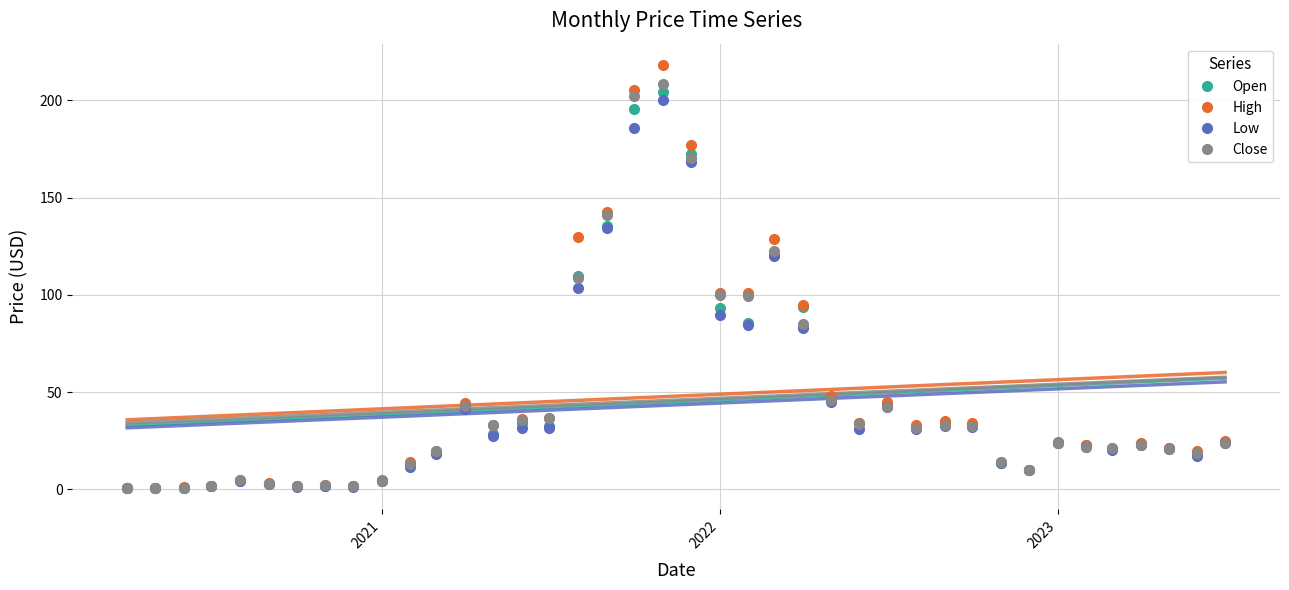

What is the difference between the second highest and second lowest values in the High series?

204.4